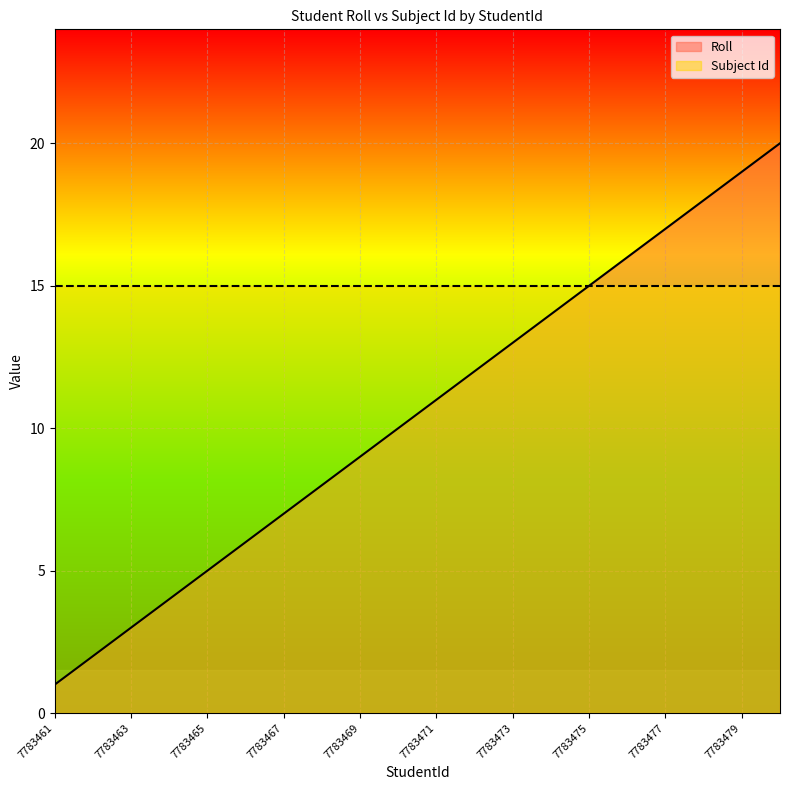

What is the minimum value shown in the chart?

1